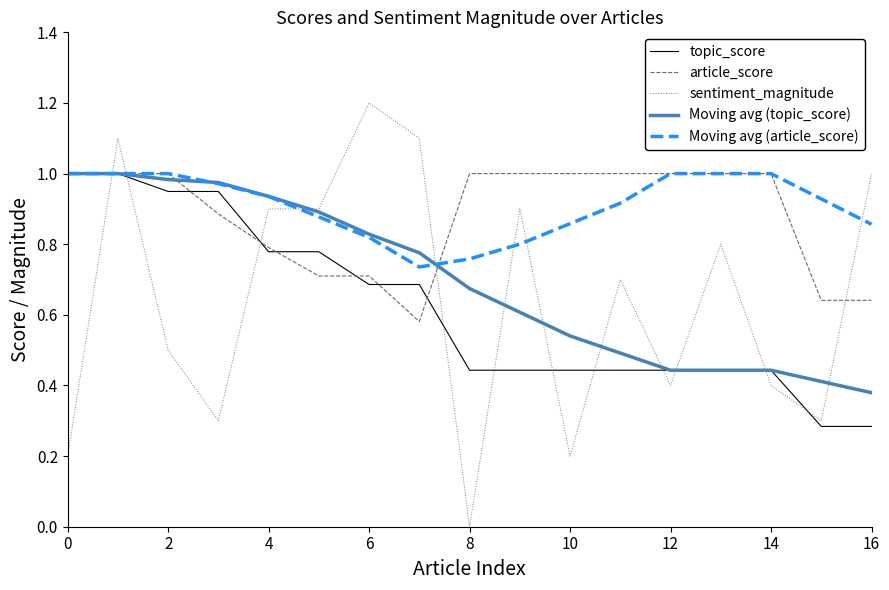

Which series has the largest range (max minus min)?

sentiment_magnitude